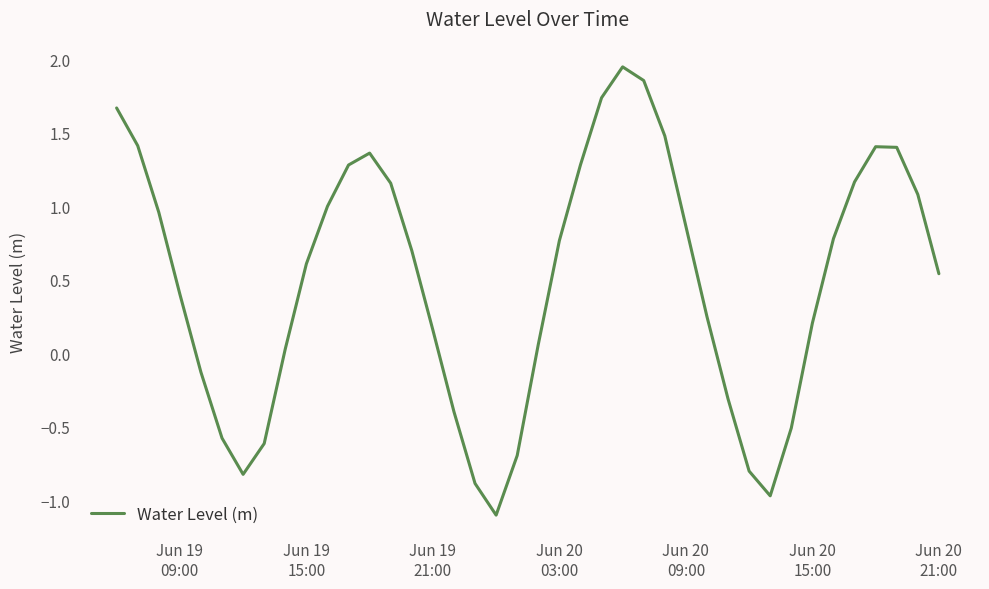

Does the chart have visible grid lines?

No